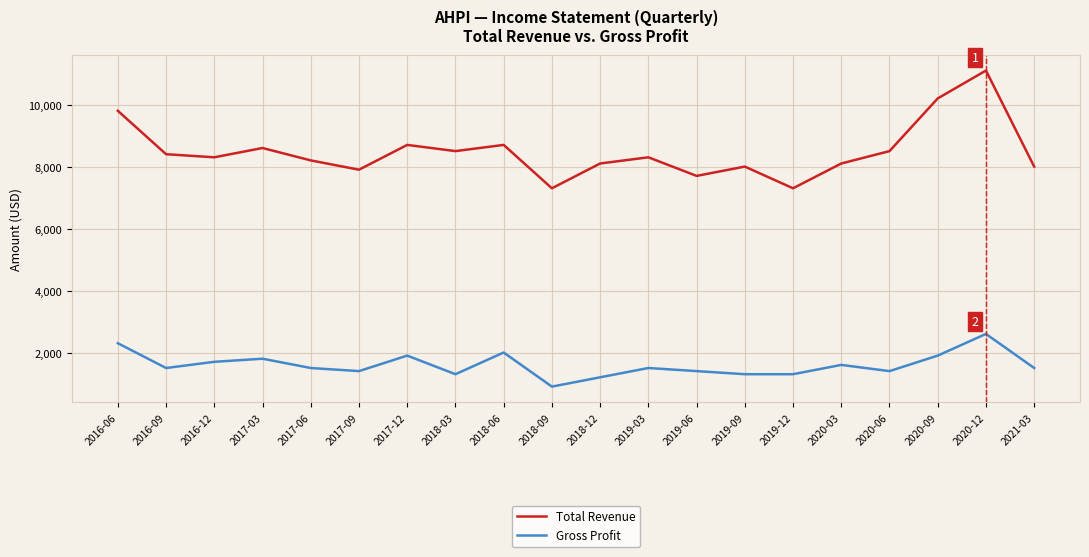

True or false: Total Revenue has a value of 3837 at 2017-09.

False